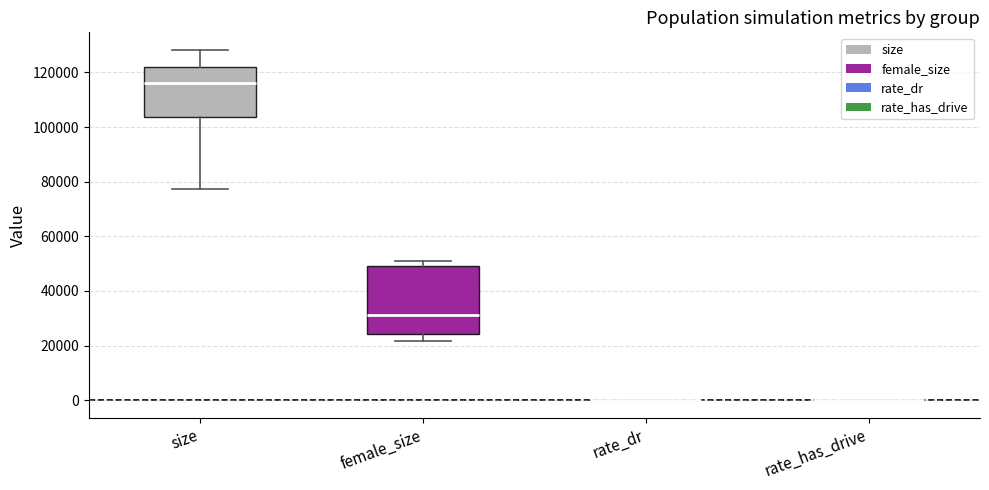

Reading left to right, transcribe this box plot: for each box, give where its median line is, the range the box spans, and where its two whiskers end, as read against the y-axis. The values are not printed on the chart, so give them approximately, as read against the axis.

size: median 116000, box 104000 to 122000, whiskers 78000 to 128000
female_size: median 32000, box 24000 to 50000, whiskers 22000 to 50000 (just above the box's upper edge)
rate_dr: box collapsed to a line at 0, whiskers 0 to 0
rate_has_drive: box collapsed to a line at 0, whiskers 0 to 0